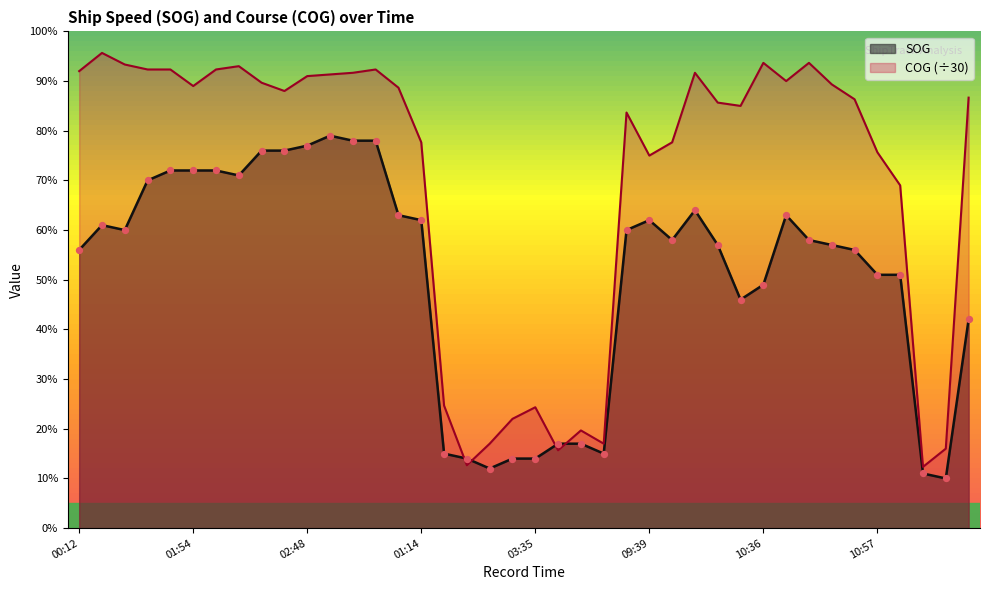

What are all the series names shown in the legend?

SOG, COG (÷30)